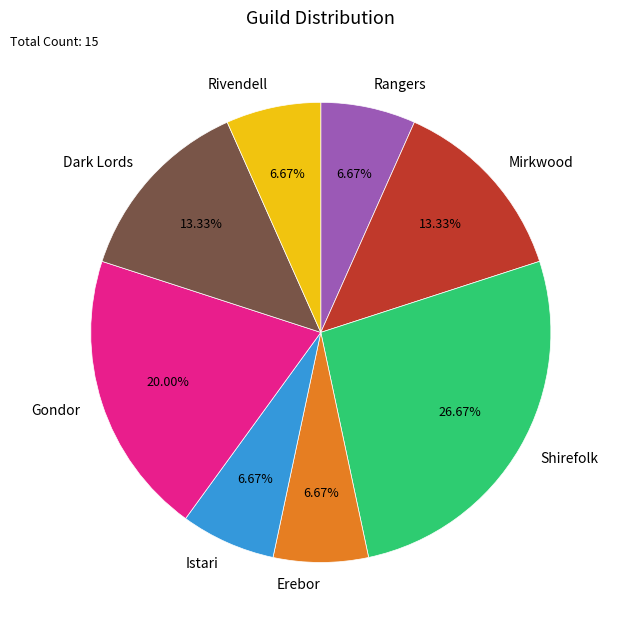

The Erebor slice represents 7% of the pie. True or false?

True